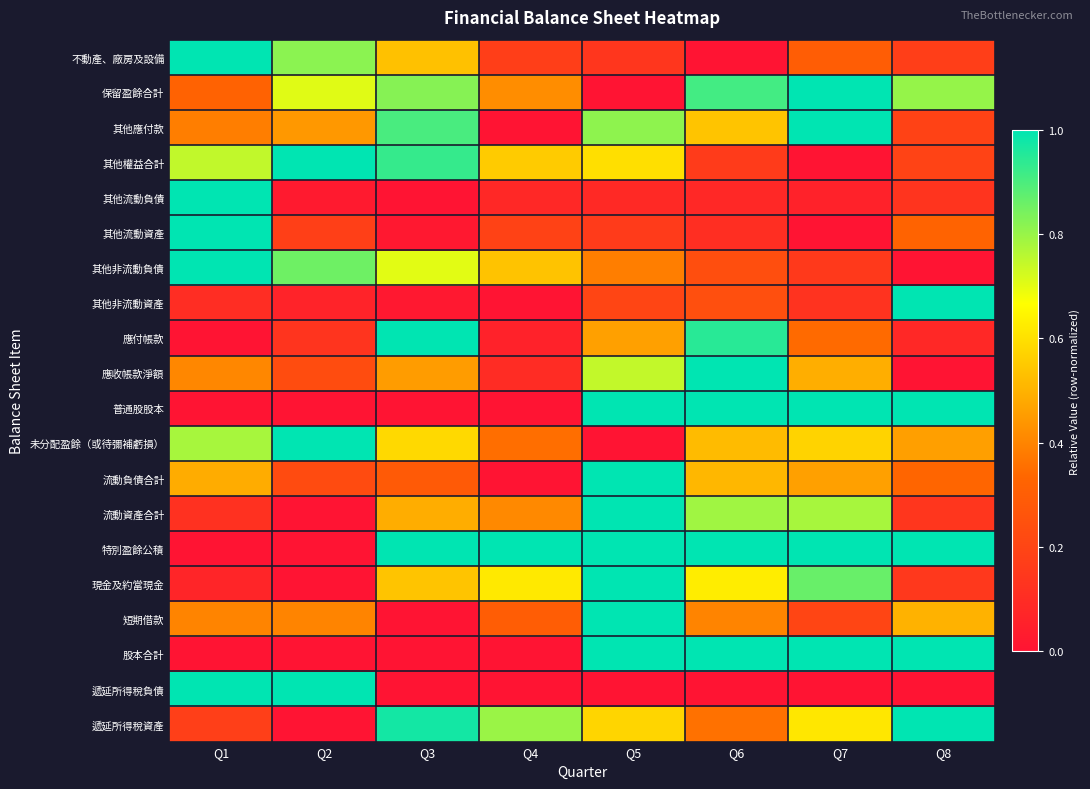

What is the difference between the highest and lowest values at Q2?

1.0